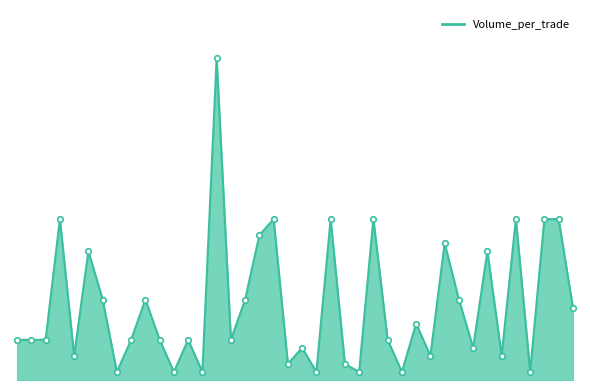

How many points are lower than both their immediate neighbors (excluding endpoints)?

13